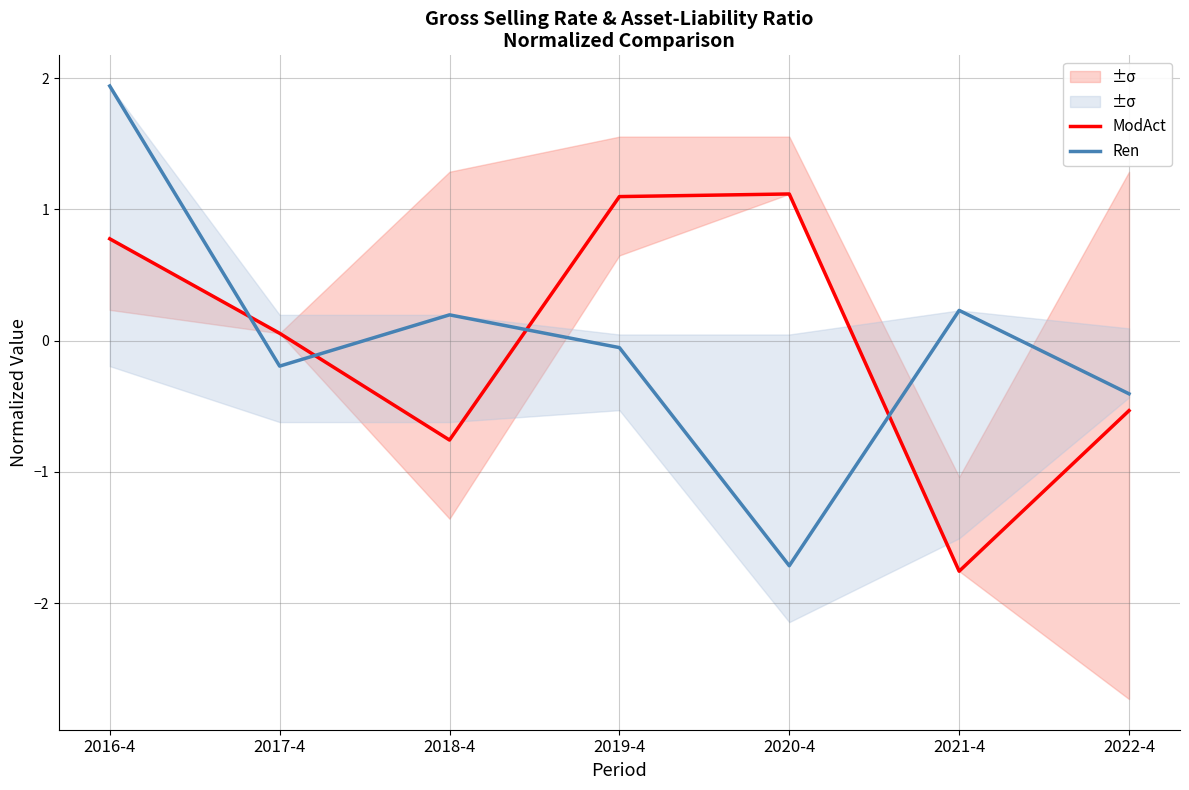

How many interior local peaks does the Ren series have?

2